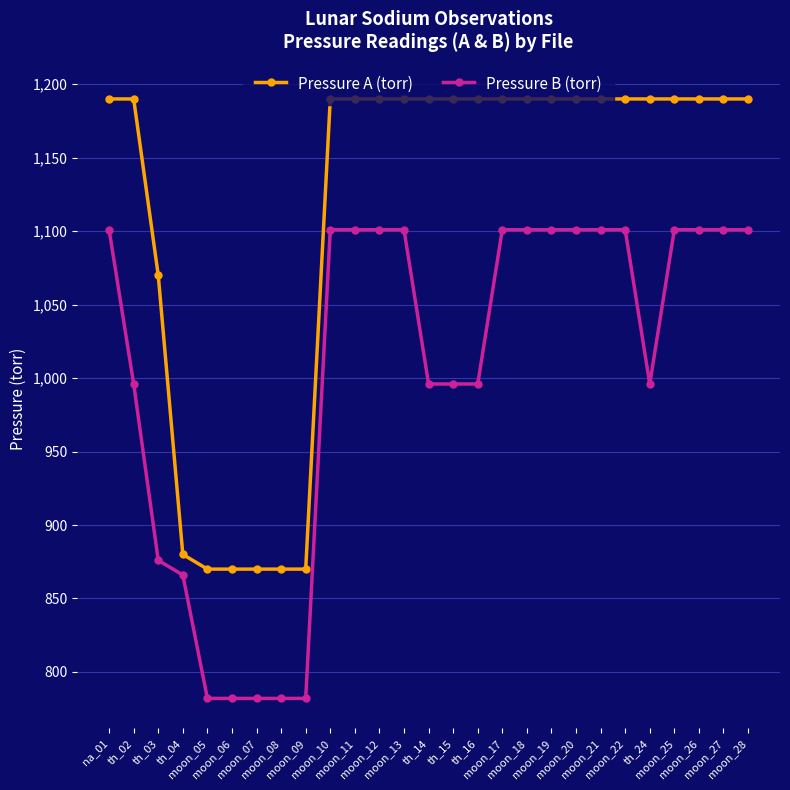

What is the difference between the second highest and minimum values in the Pressure B (torr) series?

319